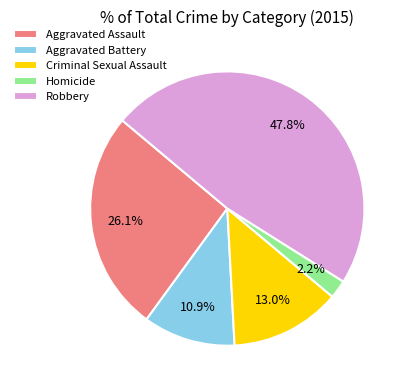

How many segments does this pie chart have?

5